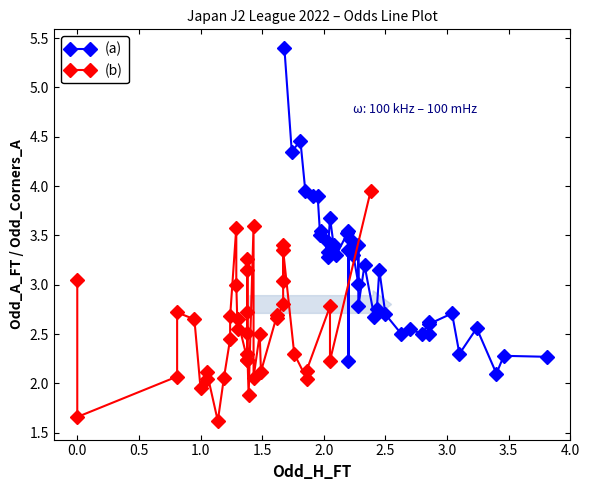

How many intersections are there between (a) and (b)?

11